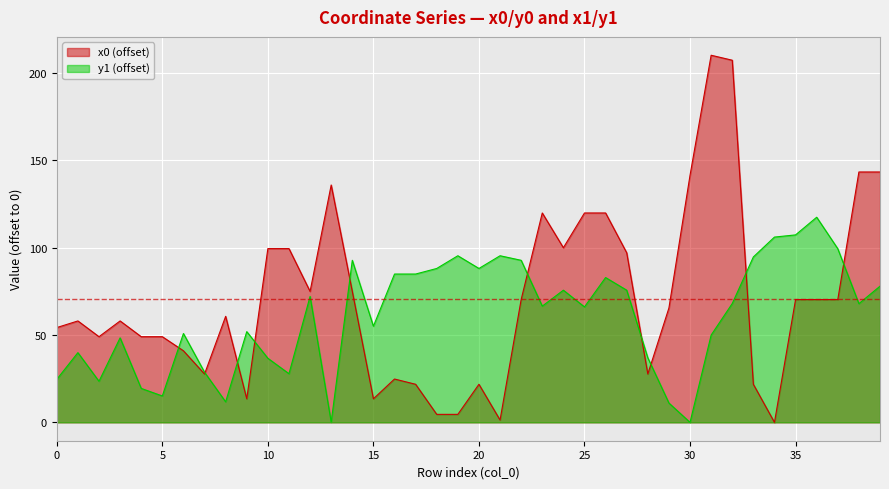

The x0 series shows 65.5 at 29. True or false?

True